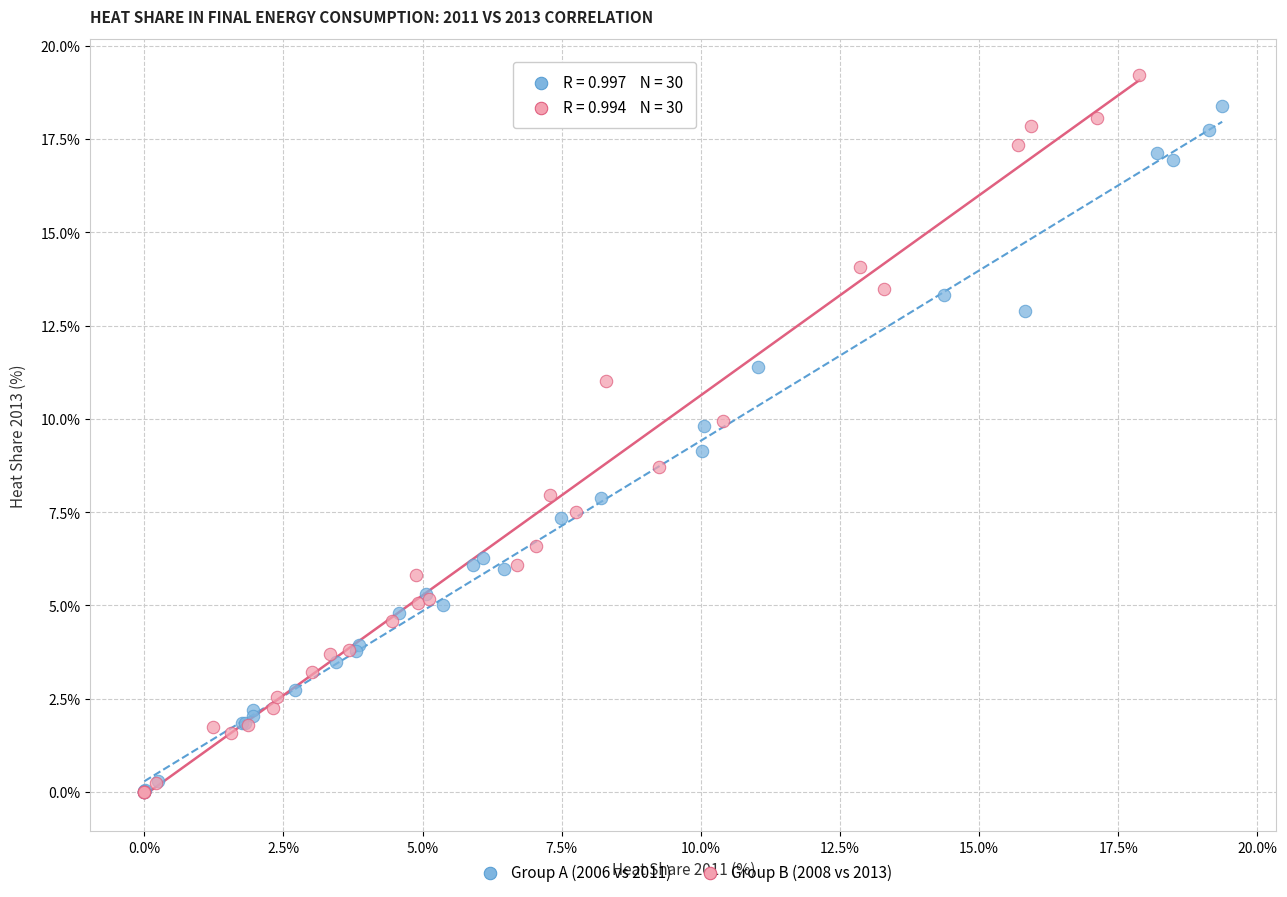

Which series has the largest Y range (max minus min)?

Group B (2008 vs 2013)